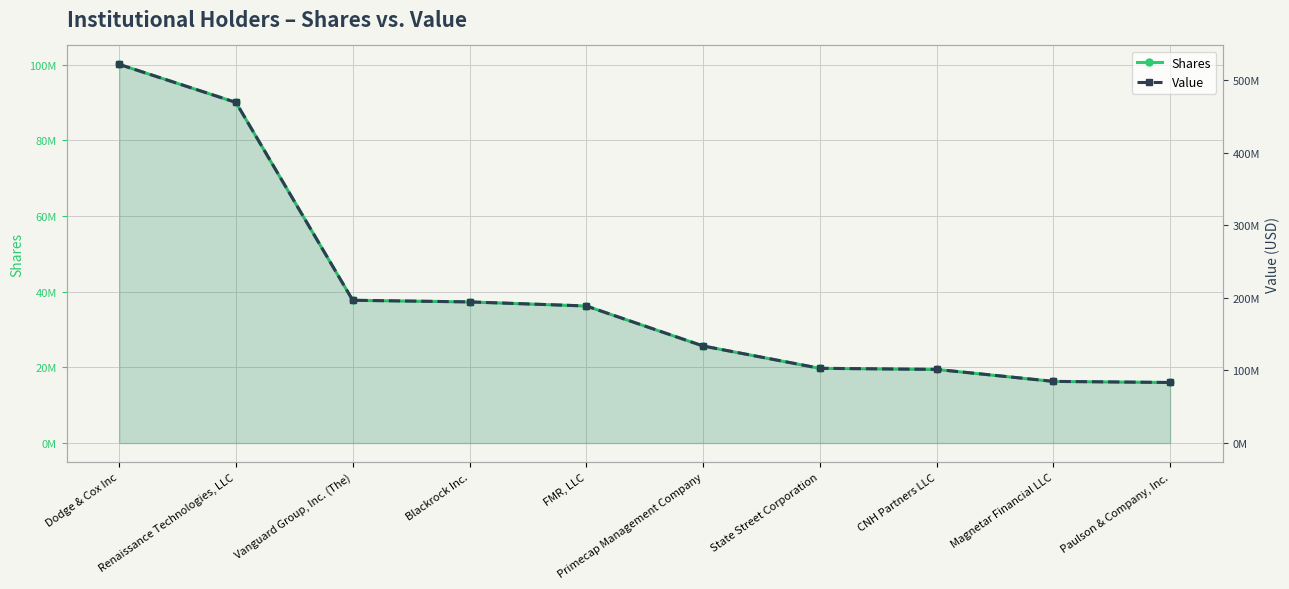

How many lines are shown in the chart?

2